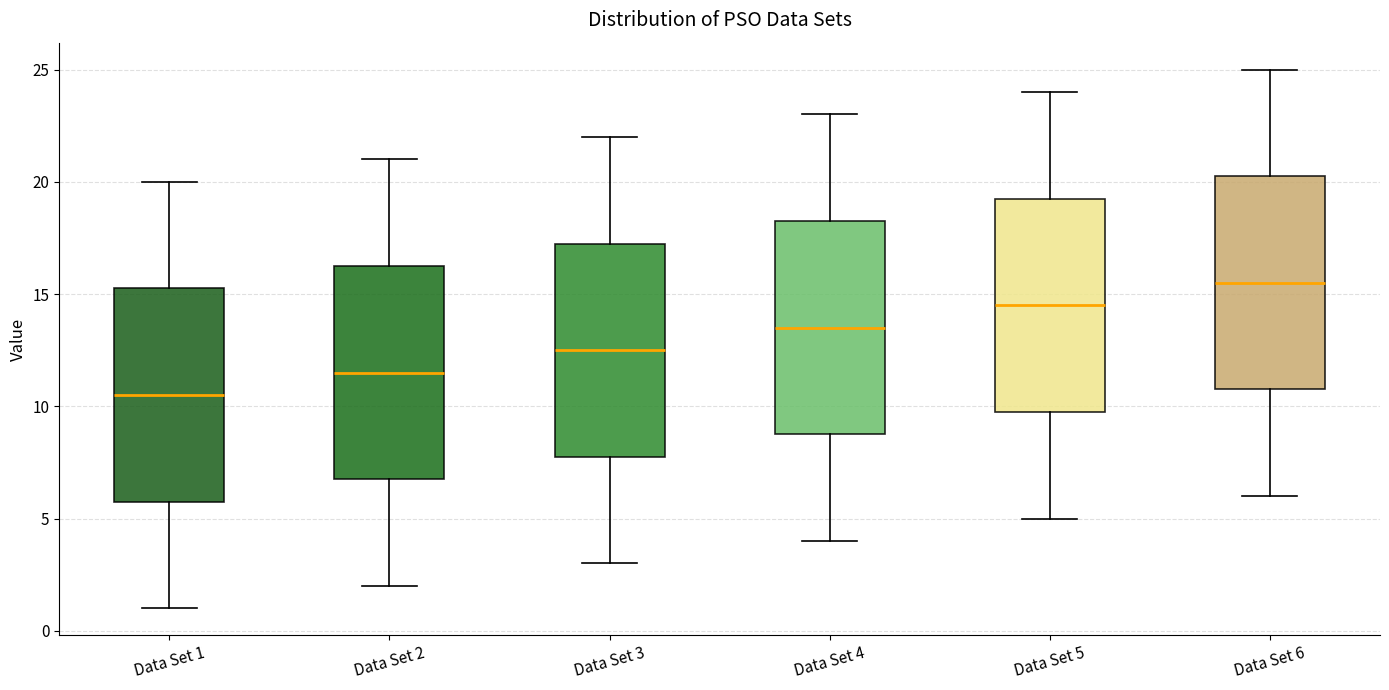

Which box's median line is the highest?

Data Set 6